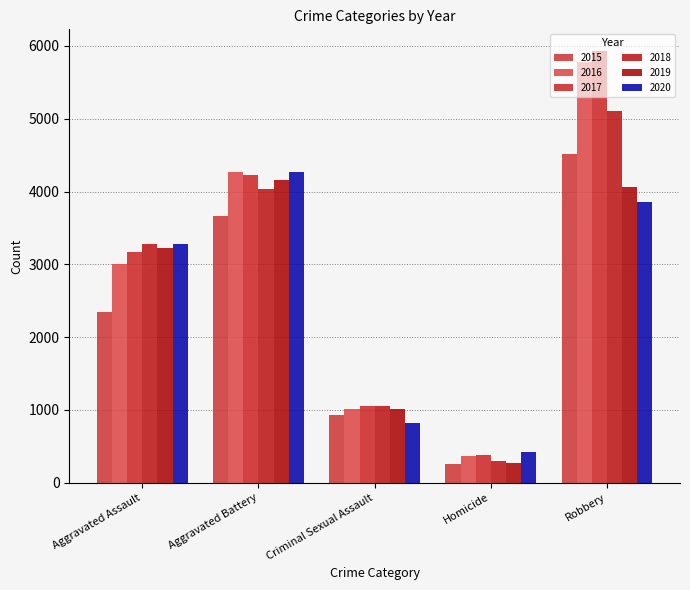

How many bars are there in total?

30